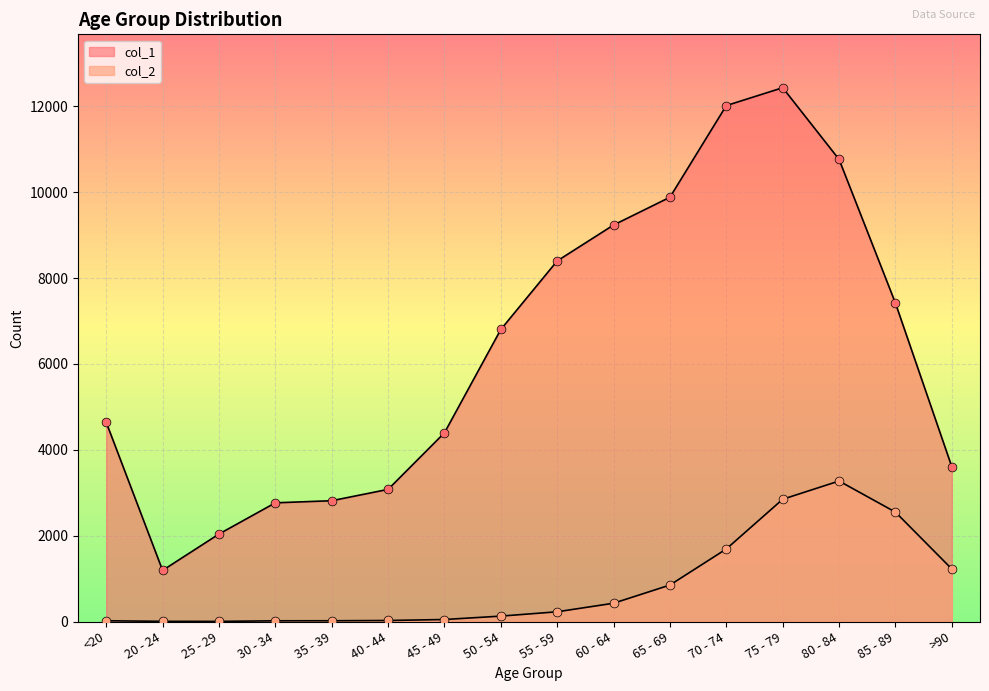

Is the value of col_2 at 80 - 84 greater than the value of col_1 at <20?

No